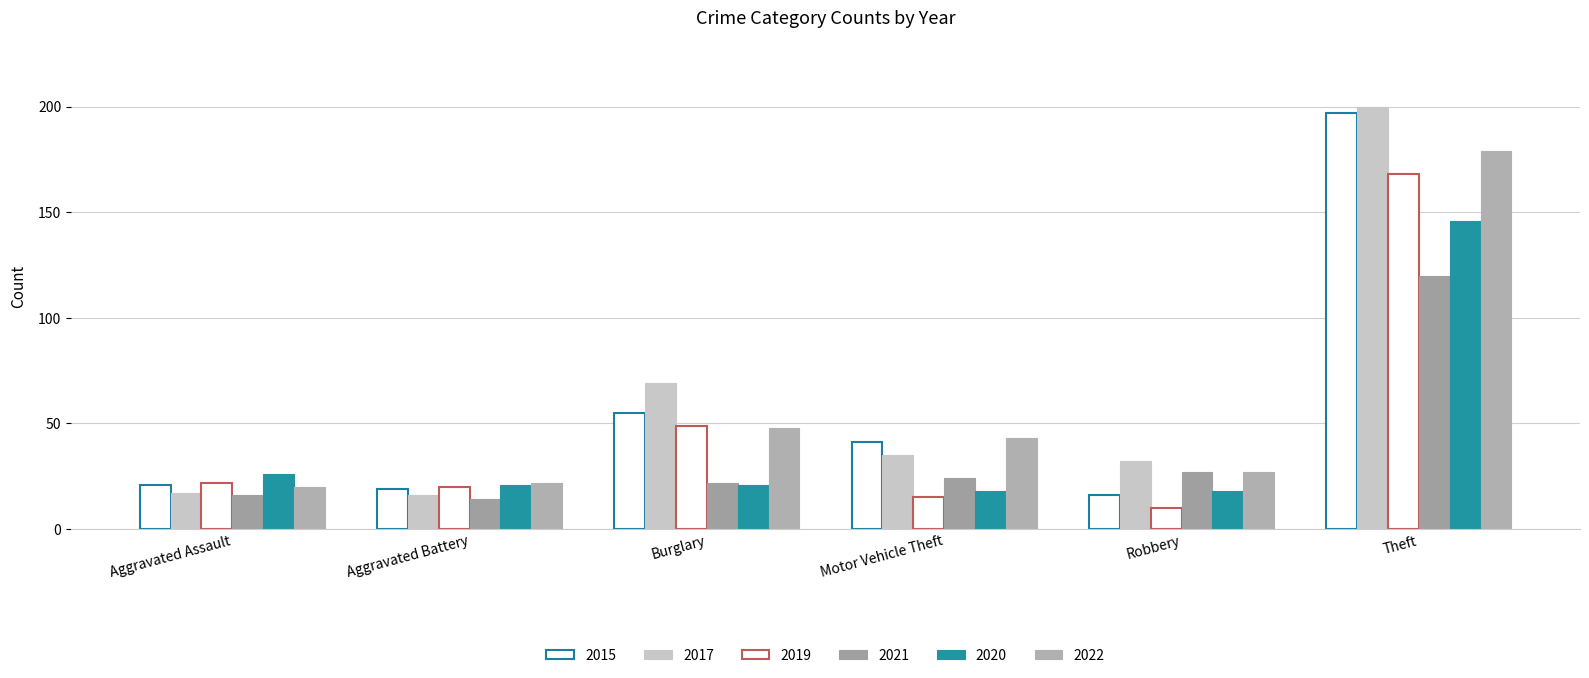

Count the number of categories in the chart.

6